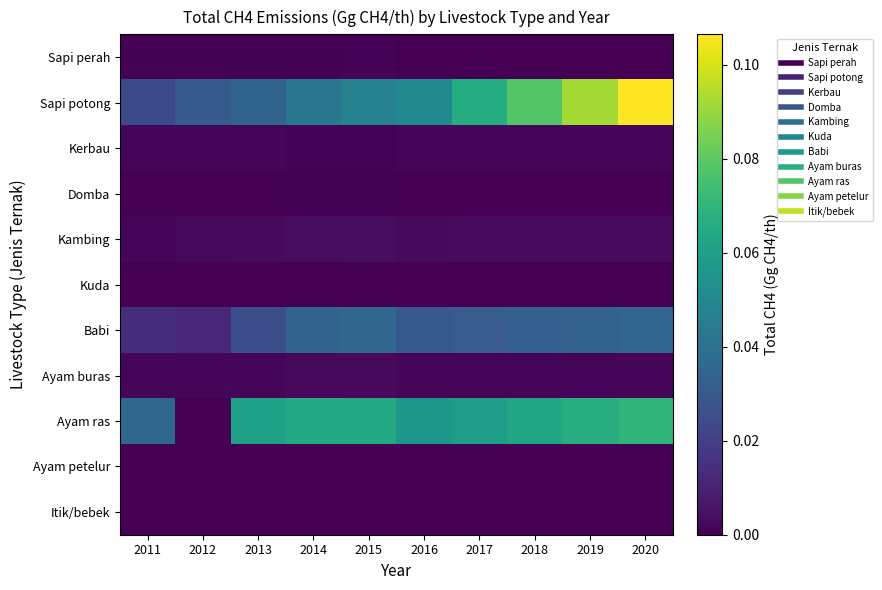

What is the difference between the highest and lowest values at 2018?

0.1